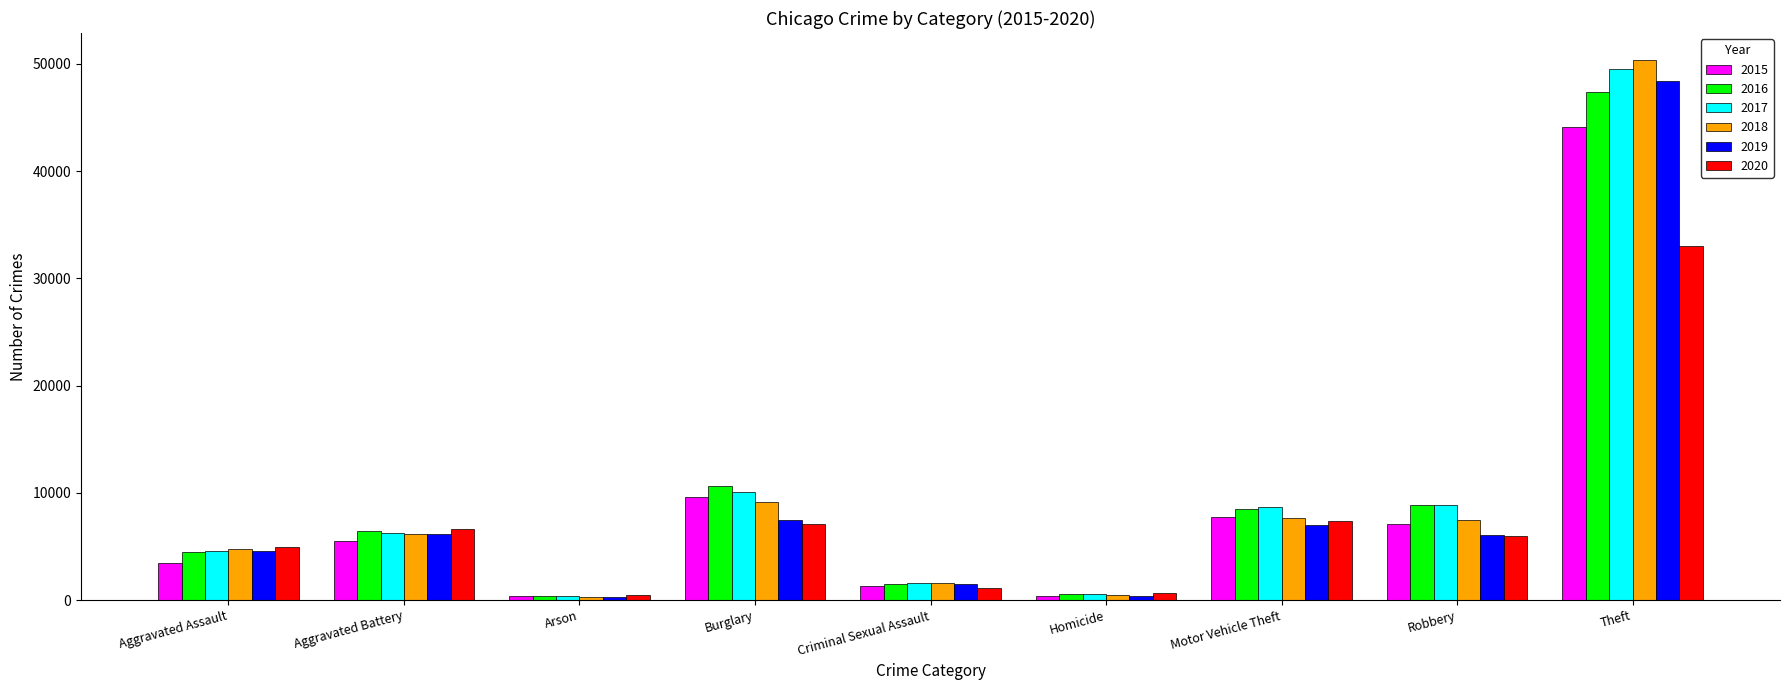

What is the sum of the 2020 values at Criminal Sexual Assault and Robbery?

7141